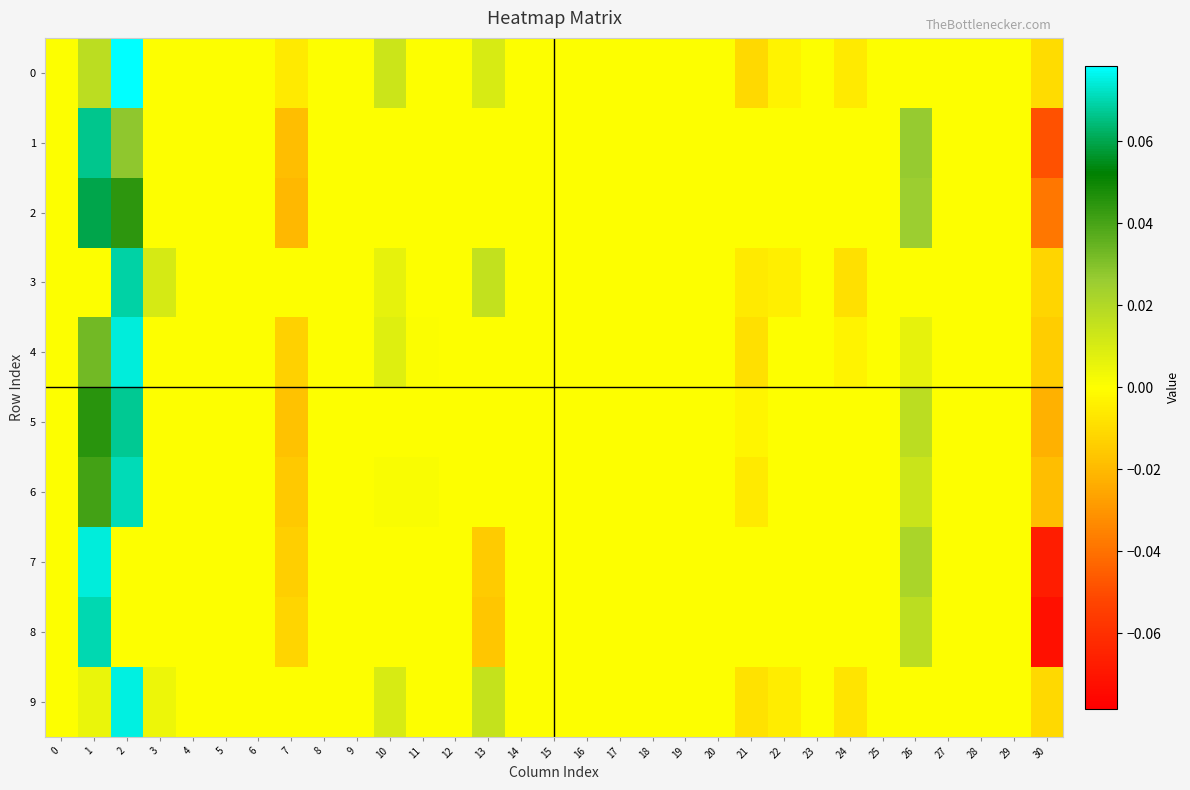

Reading right to left, list all the values displayed in this chart.

0: 30=-0.0	29=0.0	28=0.0	27=0.0	26=0.0	25=0.0	24=-0.0	23=0.0	22=-0.0	21=-0.0	20=0.0	19=0.0	18=0.0	17=0.0	16=0.0	15=0.0	14=0.0	13=0.0	12=0.0	11=0.0	10=0.0	9=0.0	8=0.0	7=-0.0	6=0.0	5=0.0	4=0.0	3=0.0	2=0.1	1=0.0	0=0.0
1: 30=-0.0	29=0.0	28=0.0	27=0.0	26=0.0	25=0.0	24=0.0	23=0.0	22=0.0	21=0.0	20=0.0	19=0.0	18=0.0	17=0.0	16=0.0	15=0.0	14=0.0	13=0.0	12=0.0	11=0.0	10=0.0	9=0.0	8=0.0	7=-0.0	6=0.0	5=0.0	4=0.0	3=0.0	2=0.0	1=0.1	0=0.0
2: 30=-0.0	29=0.0	28=0.0	27=0.0	26=0.0	25=0.0	24=0.0	23=0.0	22=0.0	21=0.0	20=0.0	19=0.0	18=0.0	17=0.0	16=0.0	15=0.0	14=0.0	13=0.0	12=0.0	11=0.0	10=0.0	9=0.0	8=0.0	7=-0.0	6=0.0	5=0.0	4=0.0	3=0.0	2=0.0	1=0.1	0=0.0
3: 30=-0.0	29=0.0	28=0.0	27=0.0	26=0.0	25=0.0	24=-0.0	23=0.0	22=-0.0	21=-0.0	20=0.0	19=0.0	18=0.0	17=0.0	16=0.0	15=0.0	14=0.0	13=0.0	12=0.0	11=0.0	10=0.0	9=0.0	8=0.0	7=0.0	6=0.0	5=0.0	4=0.0	3=0.0	2=0.1	1=0.0	0=0.0
4: 30=-0.0	29=0.0	28=0.0	27=0.0	26=0.0	25=0.0	24=-0.0	23=0.0	22=0.0	21=-0.0	20=0.0	19=0.0	18=0.0	17=0.0	16=0.0	15=0.0	14=0.0	13=0.0	12=0.0	11=0.0	10=0.0	9=0.0	8=0.0	7=-0.0	6=0.0	5=0.0	4=0.0	3=0.0	2=0.1	1=0.0	0=0.0
5: 30=-0.0	29=0.0	28=0.0	27=0.0	26=0.0	25=0.0	24=0.0	23=0.0	22=0.0	21=-0.0	20=0.0	19=0.0	18=0.0	17=0.0	16=0.0	15=0.0	14=0.0	13=0.0	12=0.0	11=0.0	10=0.0	9=0.0	8=0.0	7=-0.0	6=0.0	5=0.0	4=0.0	3=0.0	2=0.1	1=0.0	0=0.0
6: 30=-0.0	29=0.0	28=0.0	27=0.0	26=0.0	25=0.0	24=0.0	23=0.0	22=0.0	21=-0.0	20=0.0	19=0.0	18=0.0	17=0.0	16=0.0	15=0.0	14=0.0	13=0.0	12=0.0	11=0.0	10=0.0	9=0.0	8=0.0	7=-0.0	6=0.0	5=0.0	4=0.0	3=0.0	2=0.1	1=0.0	0=0.0
7: 30=-0.1	29=0.0	28=0.0	27=0.0	26=0.0	25=0.0	24=0.0	23=0.0	22=0.0	21=0.0	20=0.0	19=0.0	18=0.0	17=0.0	16=0.0	15=0.0	14=0.0	13=-0.0	12=0.0	11=0.0	10=0.0	9=0.0	8=0.0	7=-0.0	6=0.0	5=0.0	4=0.0	3=0.0	2=0.0	1=0.1	0=0.0
8: 30=-0.1	29=0.0	28=0.0	27=0.0	26=0.0	25=0.0	24=0.0	23=0.0	22=0.0	21=0.0	20=0.0	19=0.0	18=0.0	17=0.0	16=0.0	15=0.0	14=0.0	13=-0.0	12=0.0	11=0.0	10=0.0	9=0.0	8=0.0	7=-0.0	6=0.0	5=0.0	4=0.0	3=0.0	2=0.0	1=0.1	0=0.0
9: 30=-0.0	29=0.0	28=0.0	27=0.0	26=0.0	25=0.0	24=-0.0	23=0.0	22=-0.0	21=-0.0	20=0.0	19=0.0	18=0.0	17=0.0	16=0.0	15=0.0	14=0.0	13=0.0	12=0.0	11=0.0	10=0.0	9=0.0	8=0.0	7=0.0	6=0.0	5=0.0	4=0.0	3=0.0	2=0.1	1=0.0	0=0.0